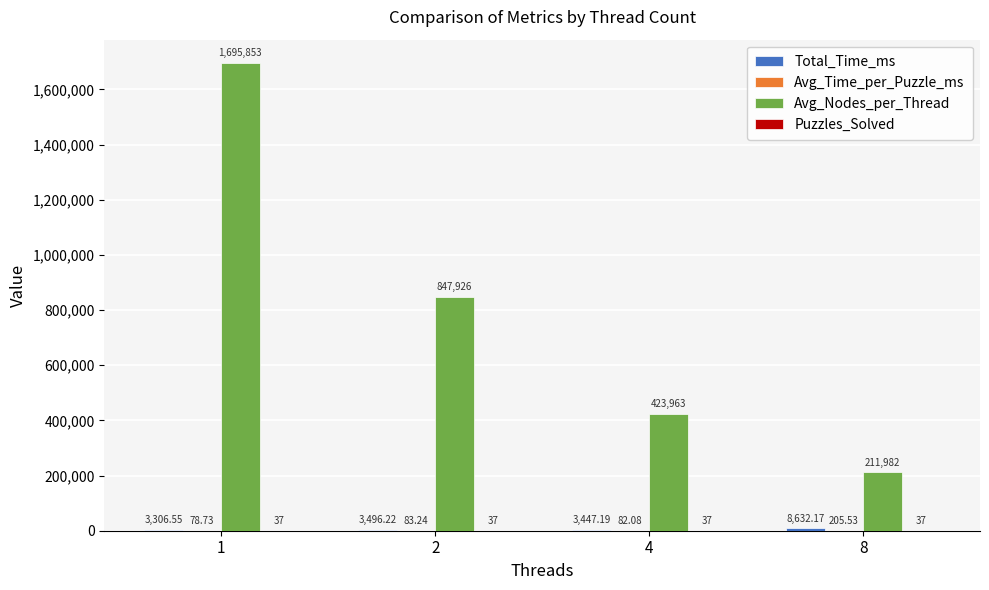

What is the sum of the Avg_Nodes_per_Thread values at 4 and 1?

2119816.0